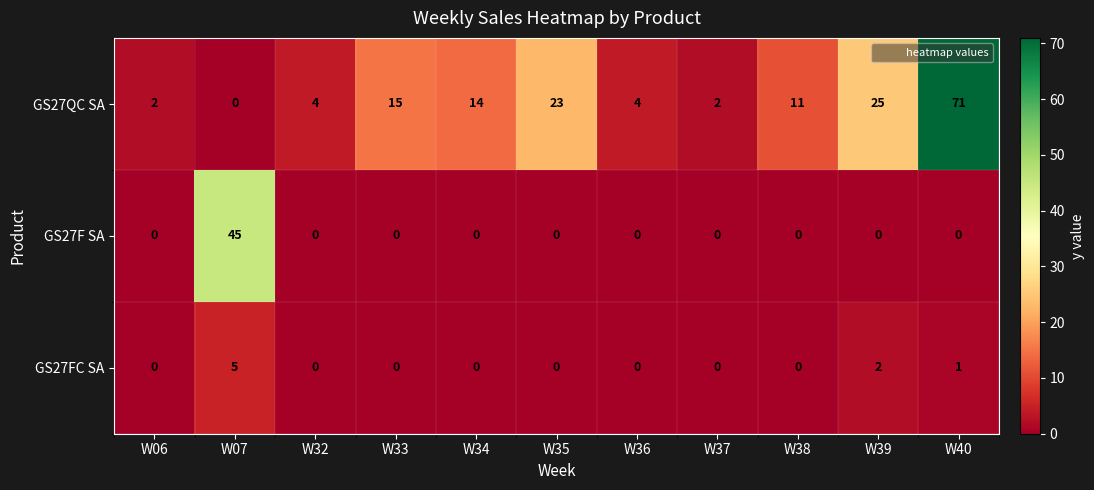

What is the difference between the maximum and minimum values in the GS27F SA series?

45